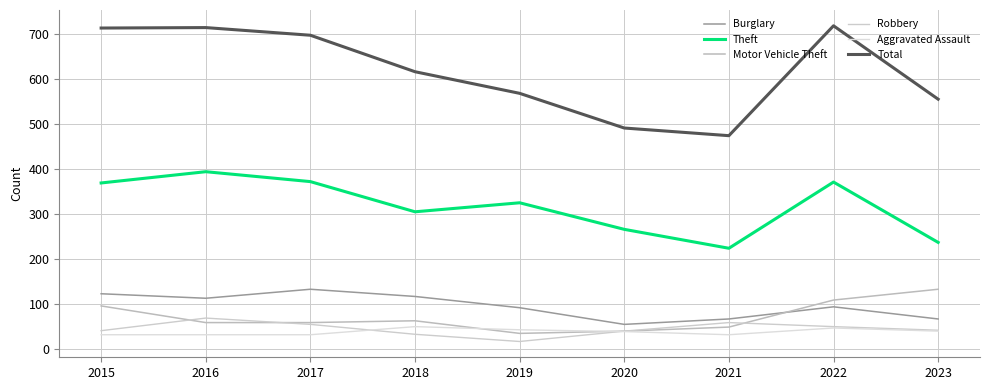

What is the average value of the Robbery series?

45